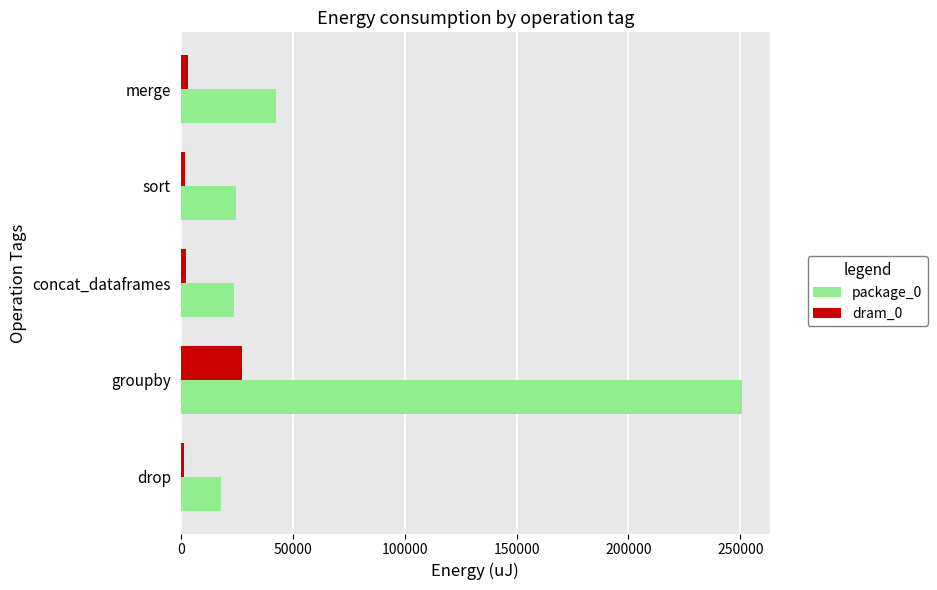

True or false: package_0 has a value of 363670 at groupby.

False